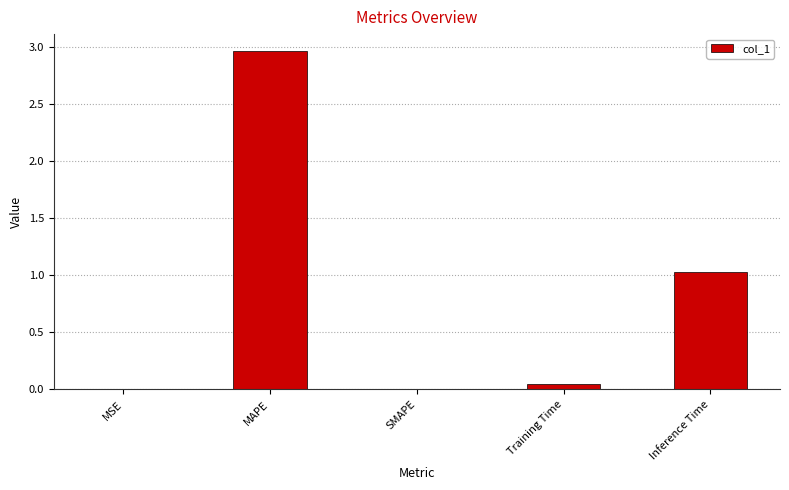

Which category has the highest value across all series?

MAPE